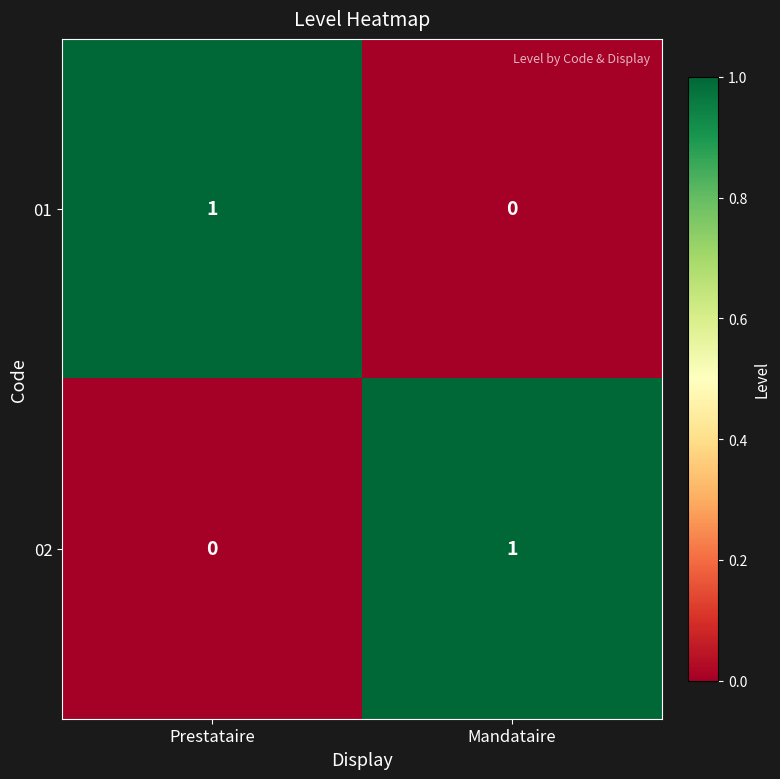

The 02 series shows 0 at Prestataire. True or false?

True